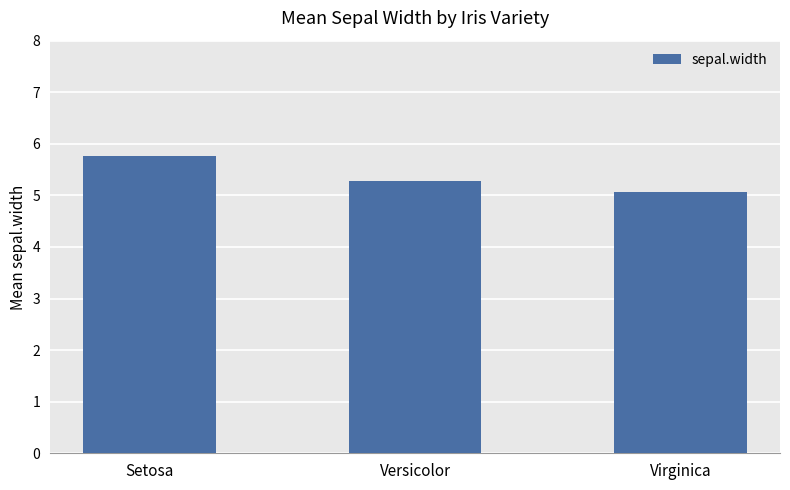

How many bars are there in total?

3